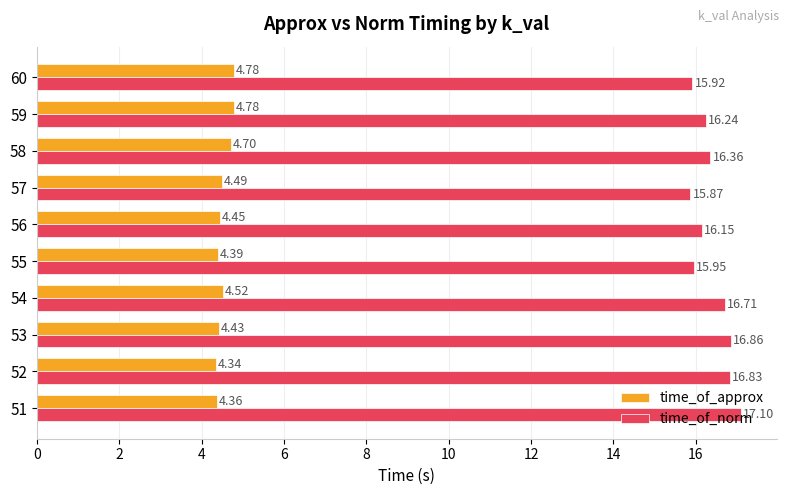

What is the difference between the second highest and minimum values in the time_of_norm series?

1.0